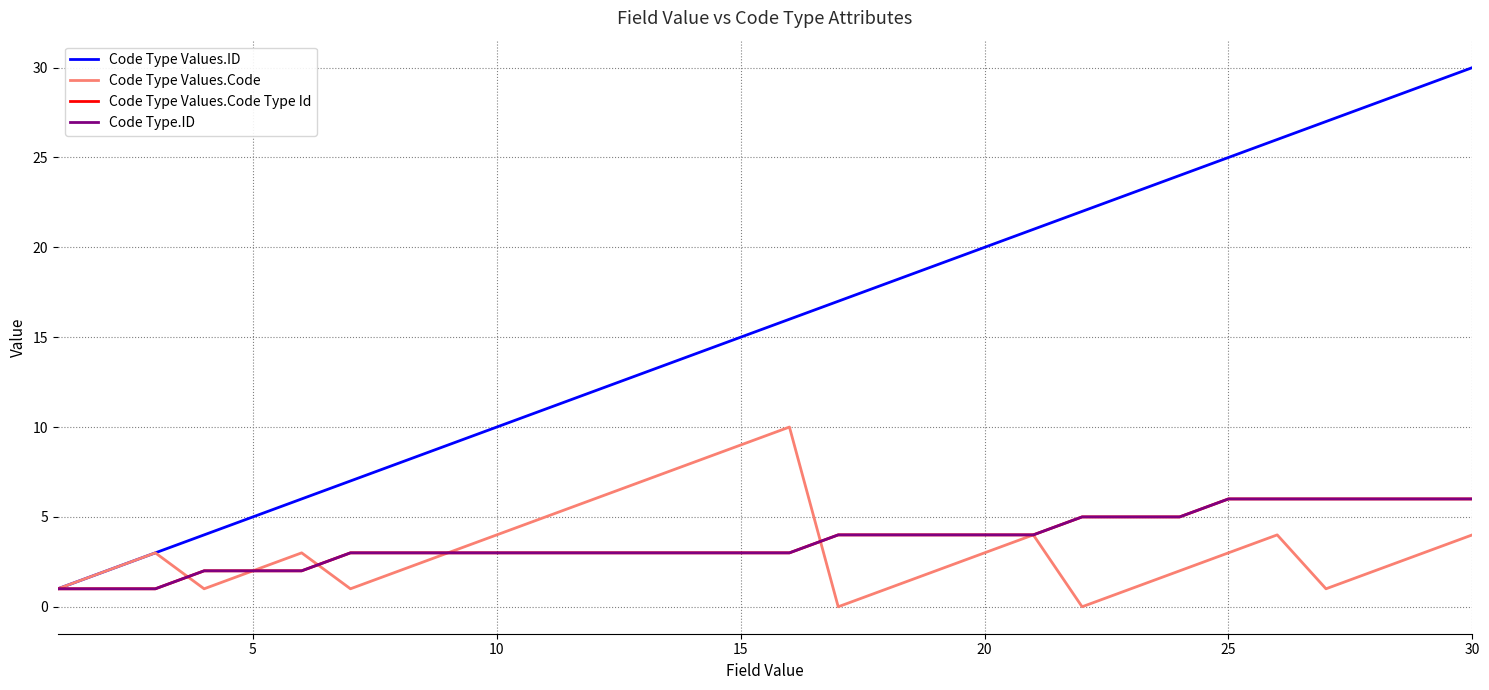

Is this an area chart (filled region under the line)?

No